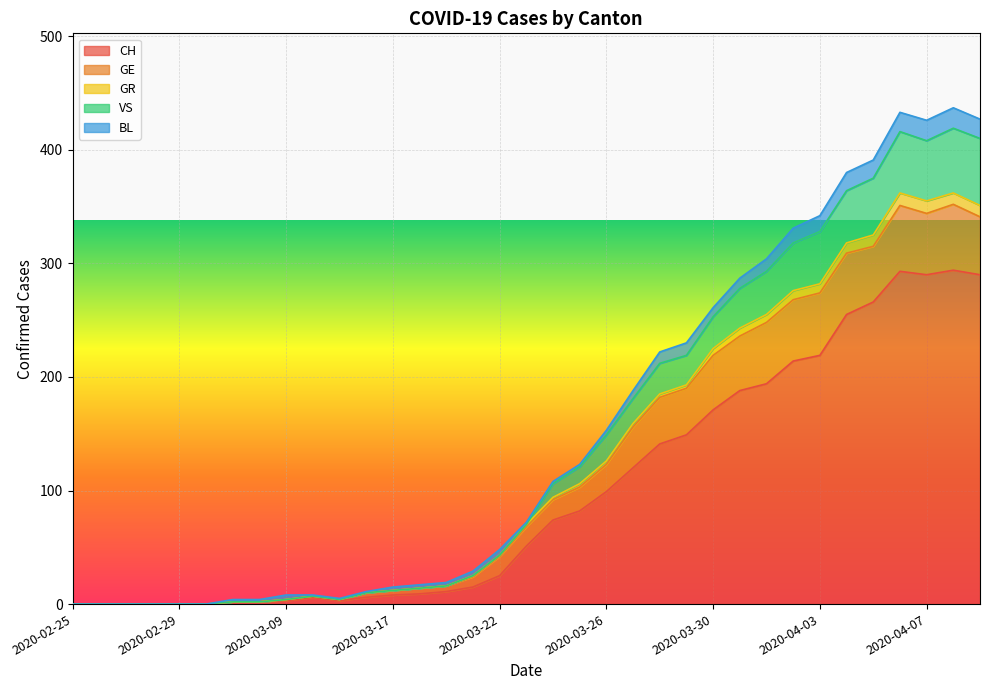

What is the sum of the CH values at 2020-03-29 and 2020-04-06?

442